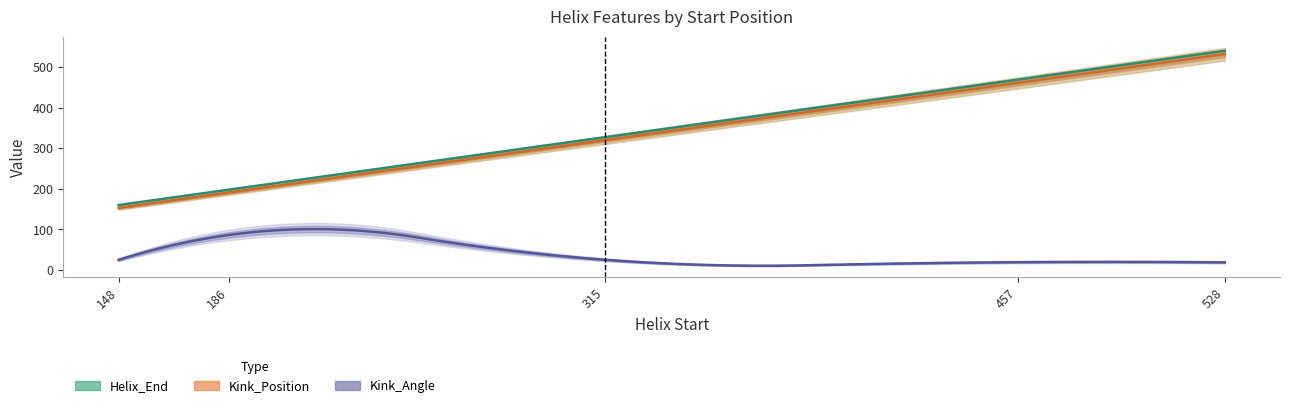

Reading right to left, list all the values displayed in this chart.

Helix_End: 528=540.0	457=469.0	315=327.0	186=198.0	148=160.0
Kink_Position: 528=532.0	457=461.0	315=320.0	186=191.0	148=153.0
Kink_Angle: 528=18.8	457=19.2	315=25.2	186=86.4	148=24.9